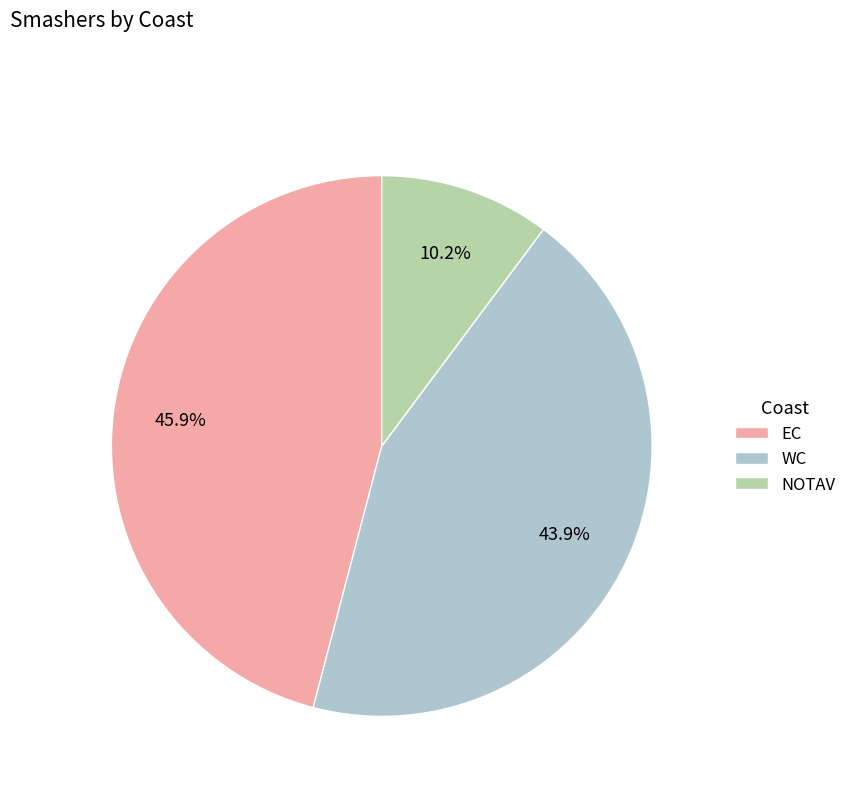

To the nearest percent, what is the difference between the largest and smallest slice percentages?

36%